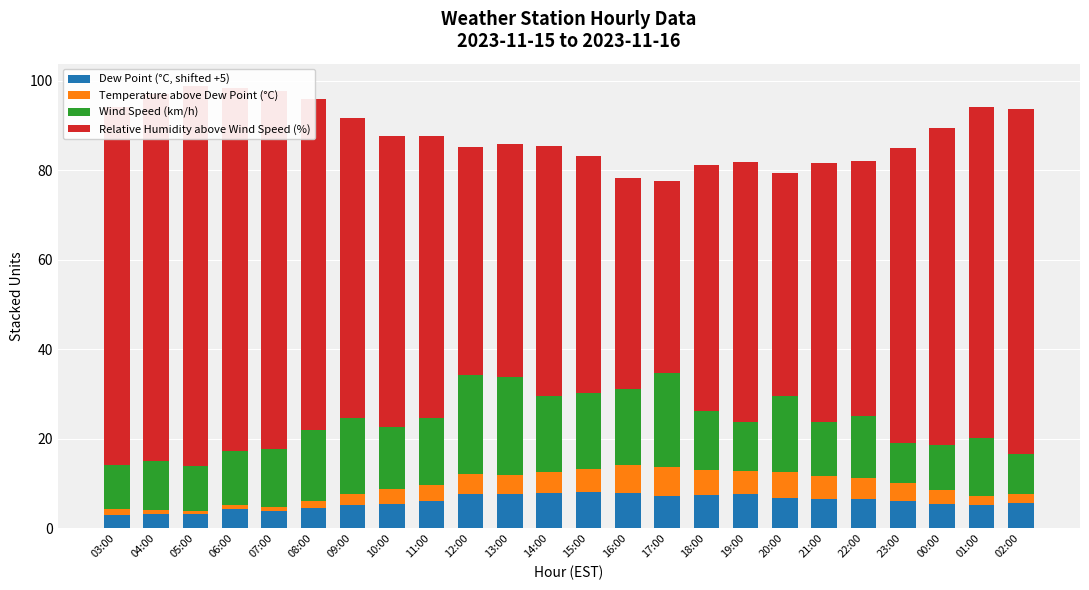

What is the maximum value for Wind Speed (km/h)?

22.0